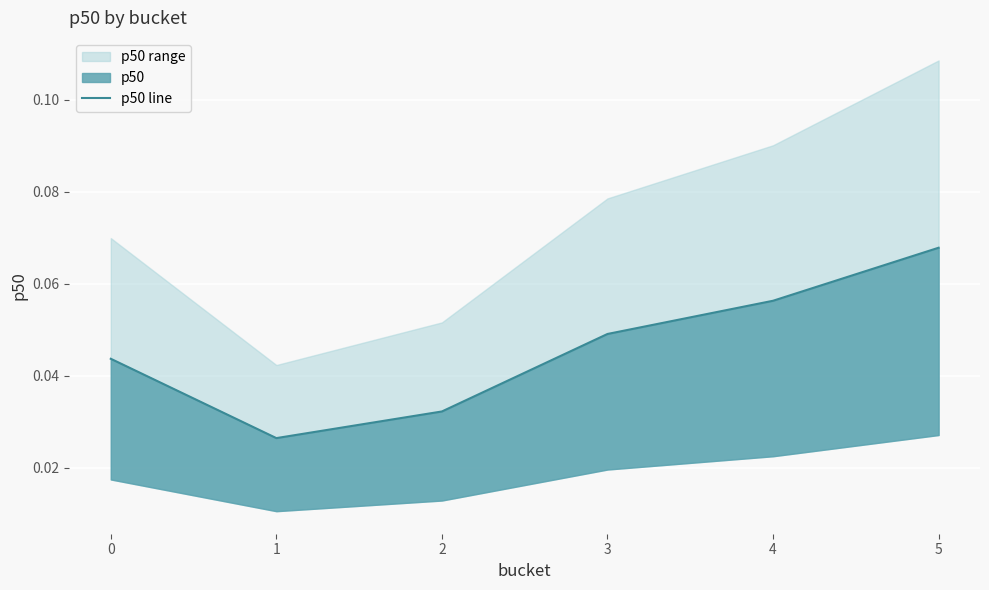

Is it true that the value at 0 is 0.1?

False